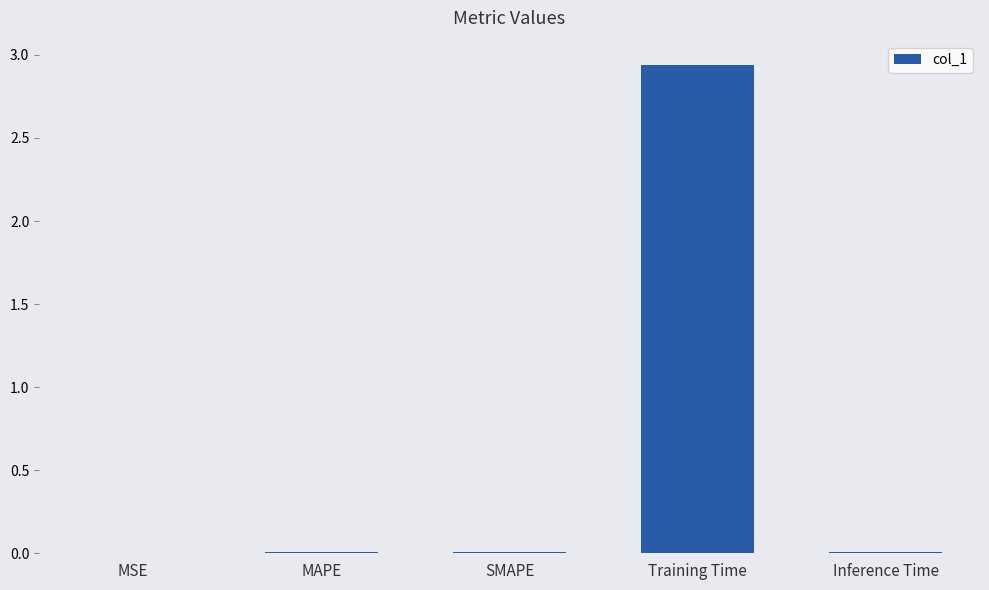

Which category has the highest value across all series?

Training Time